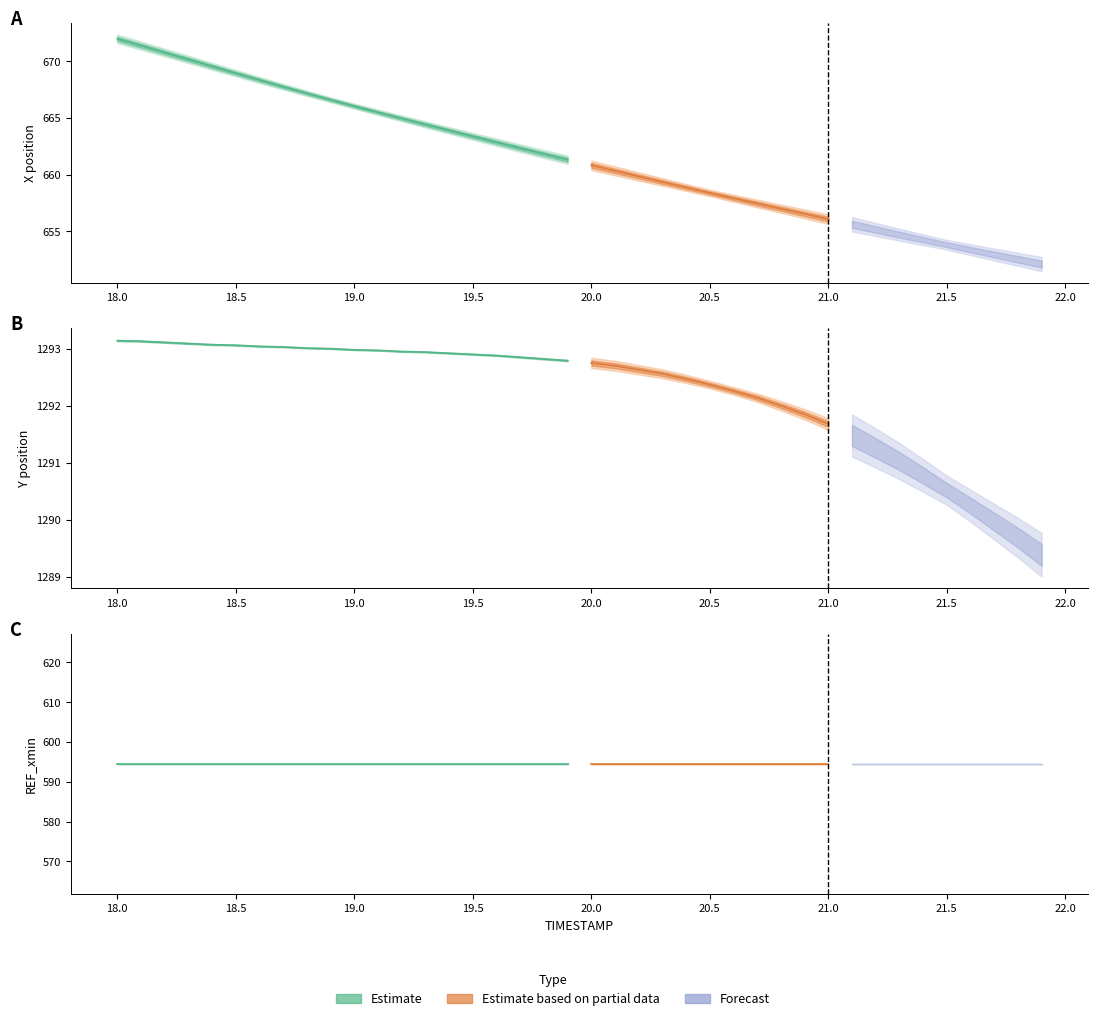

True or false: REF_xmin has a value of 594.5 at 18.9.

True